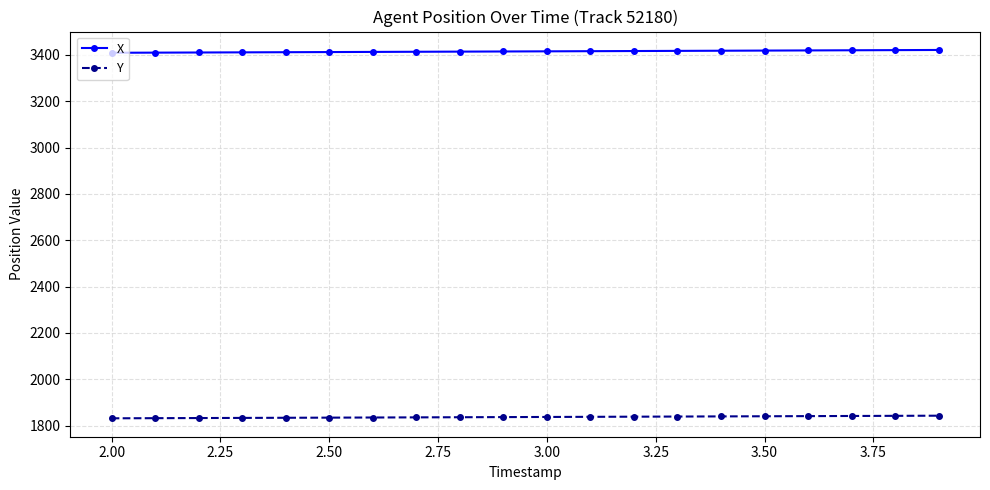

True or false: X and Y cross at least once.

False